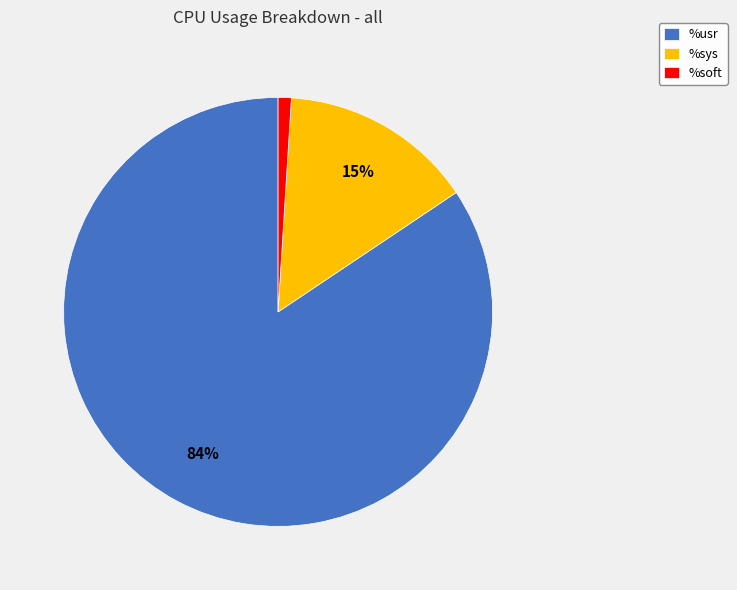

To the nearest percent, what percentage of the pie is %soft?

1%